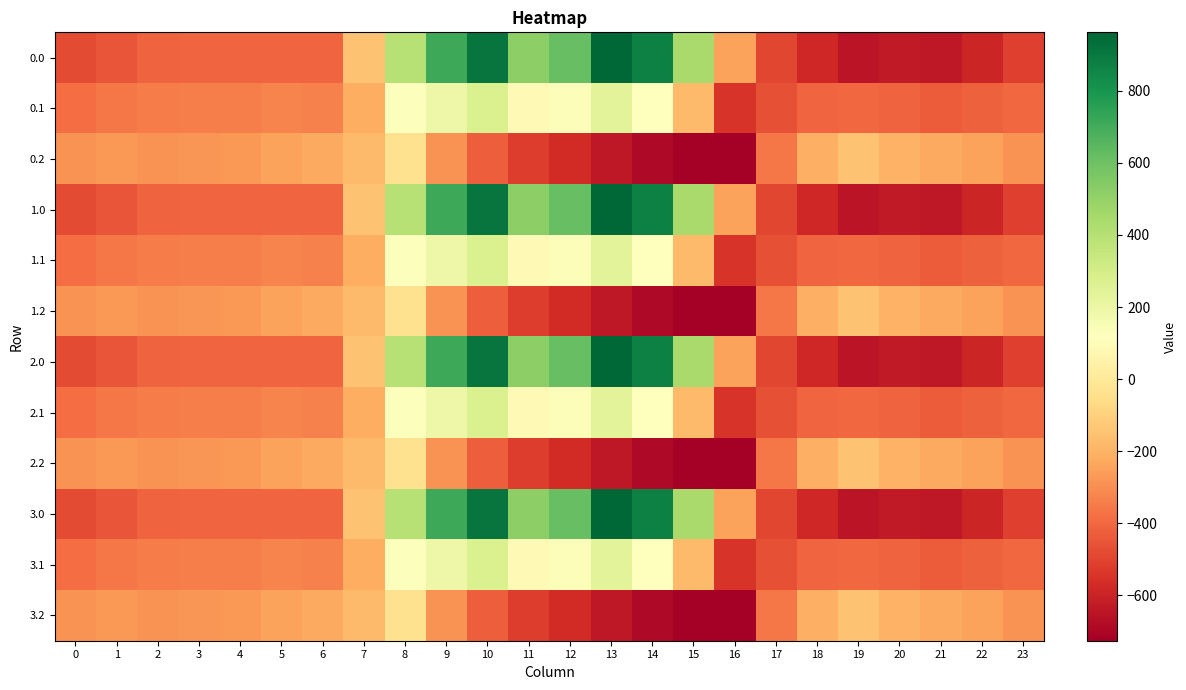

At which category is the sum across all series the highest?

10